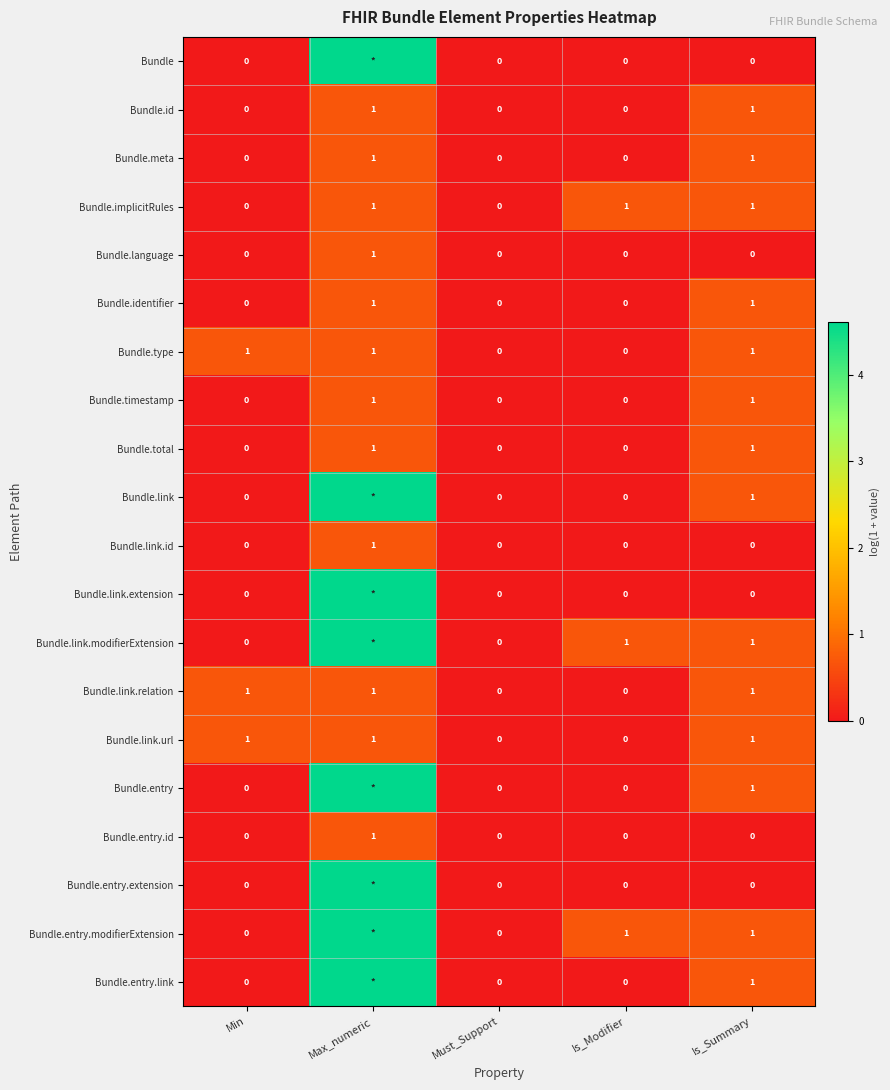

At Is_Summary, list the series in order from smallest to largest.

Bundle, Bundle.language, Bundle.link.id, Bundle.link.extension, Bundle.entry.id, Bundle.entry.extension, Bundle.id, Bundle.meta, Bundle.implicitRules, Bundle.identifier, Bundle.type, Bundle.timestamp, Bundle.total, Bundle.link, Bundle.link.modifierExtension, Bundle.link.relation, Bundle.link.url, Bundle.entry, Bundle.entry.modifierExtension, Bundle.entry.link